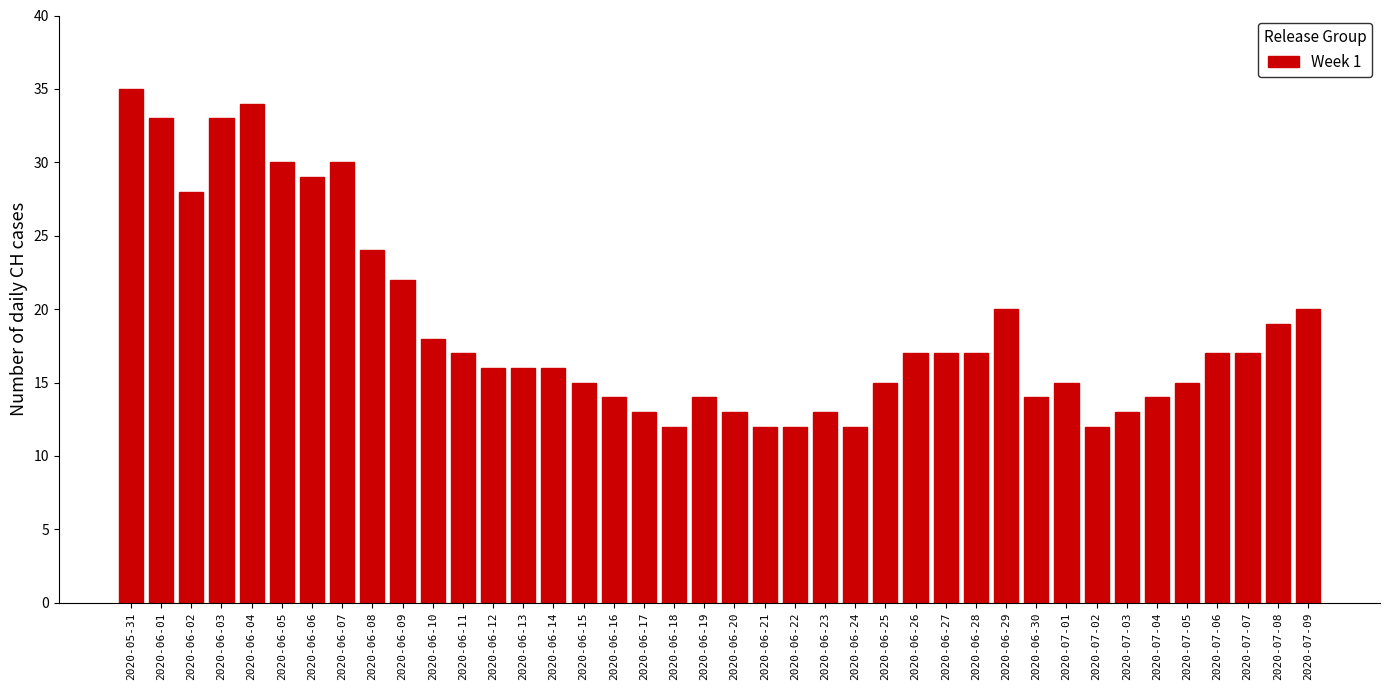

What is the minimum value shown in the chart?

12